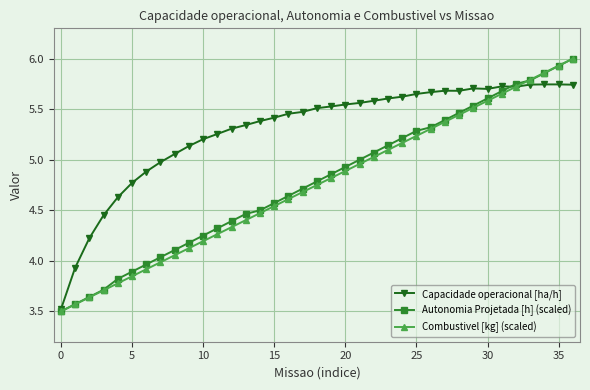

True or false: Combustivel [kg] (scaled) has more than 1 interior local peaks.

False